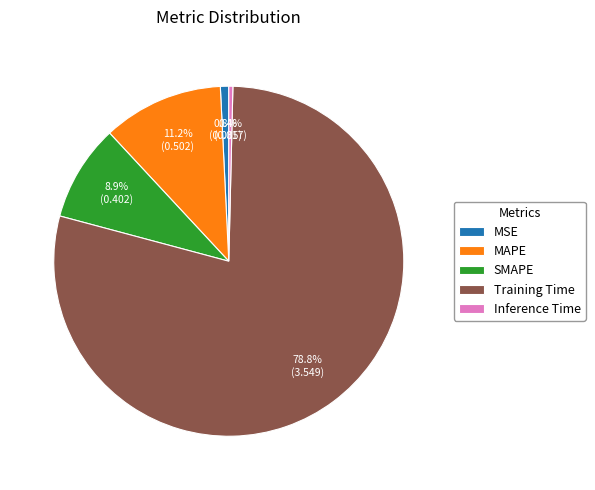

Is there a majority slice in this chart?

Yes